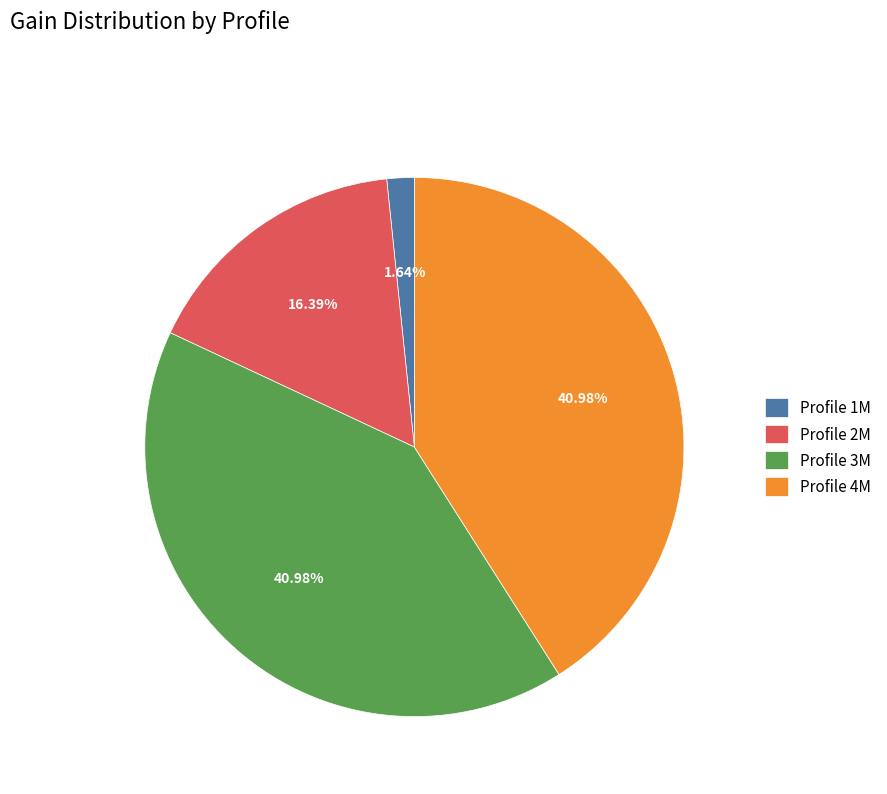

Which category has the smallest portion of the pie?

Profile 1M